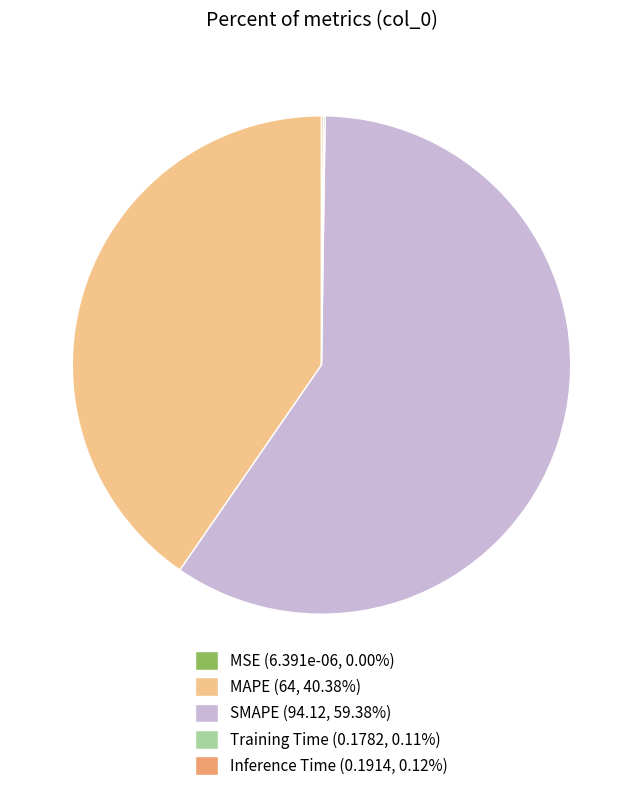

Is there any slice that represents more than half of the pie?

Yes